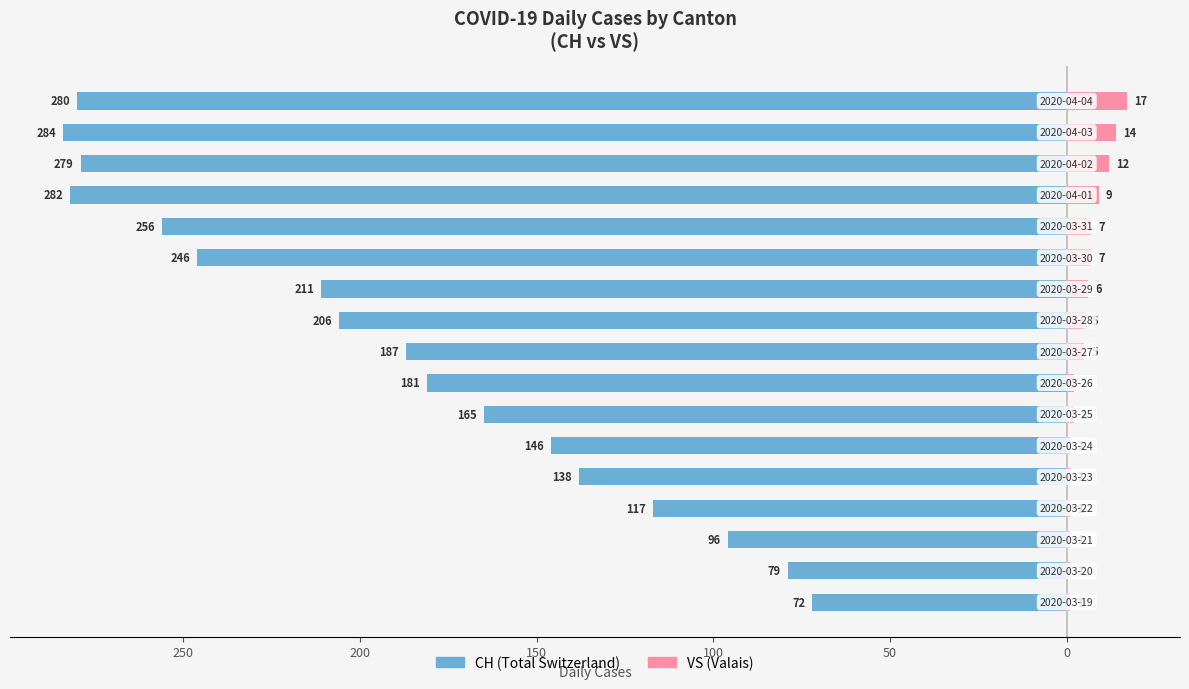

How many values in the VS series are below 5?

8